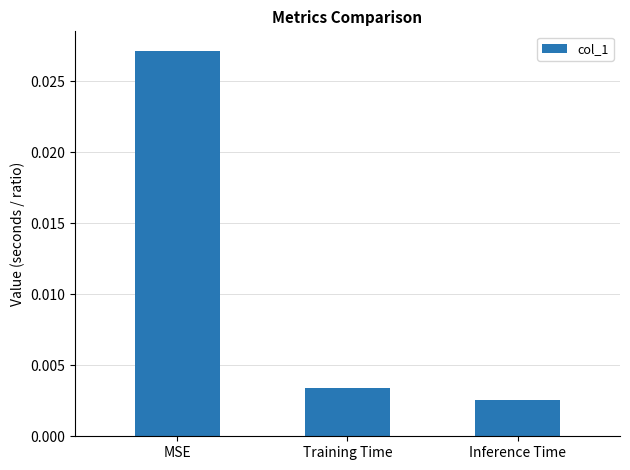

At which category does the chart reach its peak across all series?

MSE